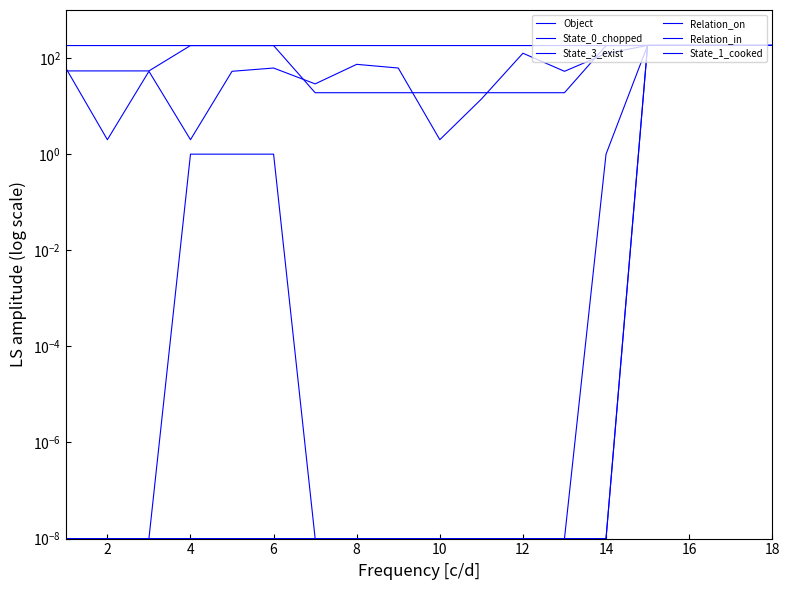

True or false: Relation_on has a value of 182.0 at 6.

True